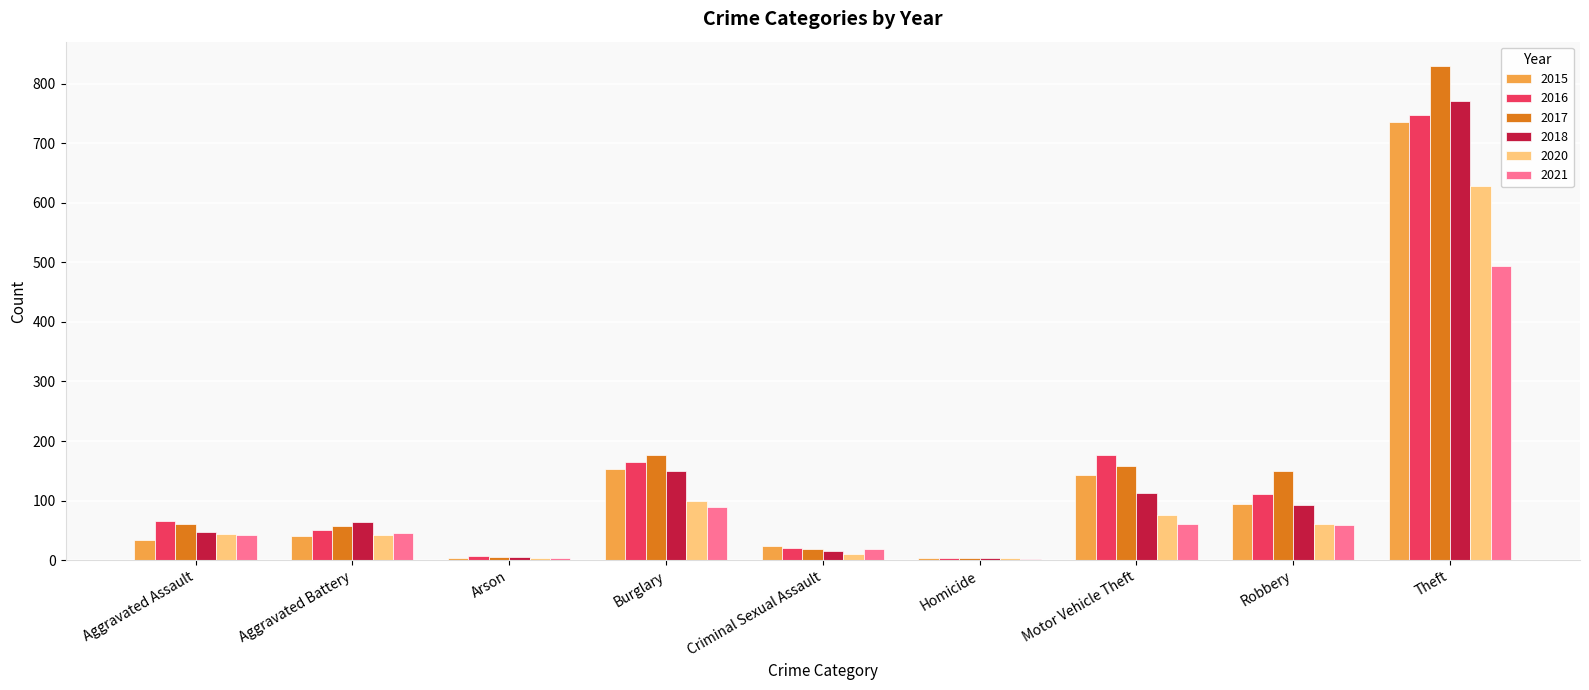

At which category is the sum across all series the highest?

Theft